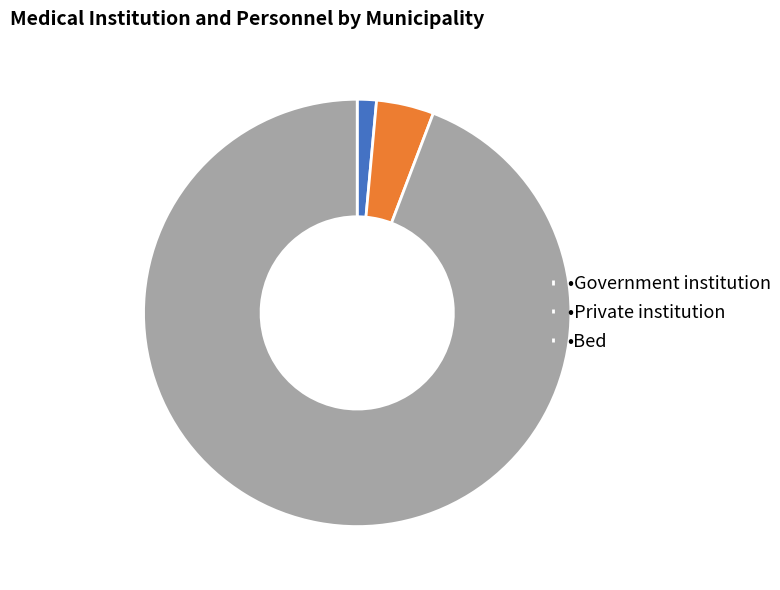

Is it true that •Private institution is 4% of the pie?

True